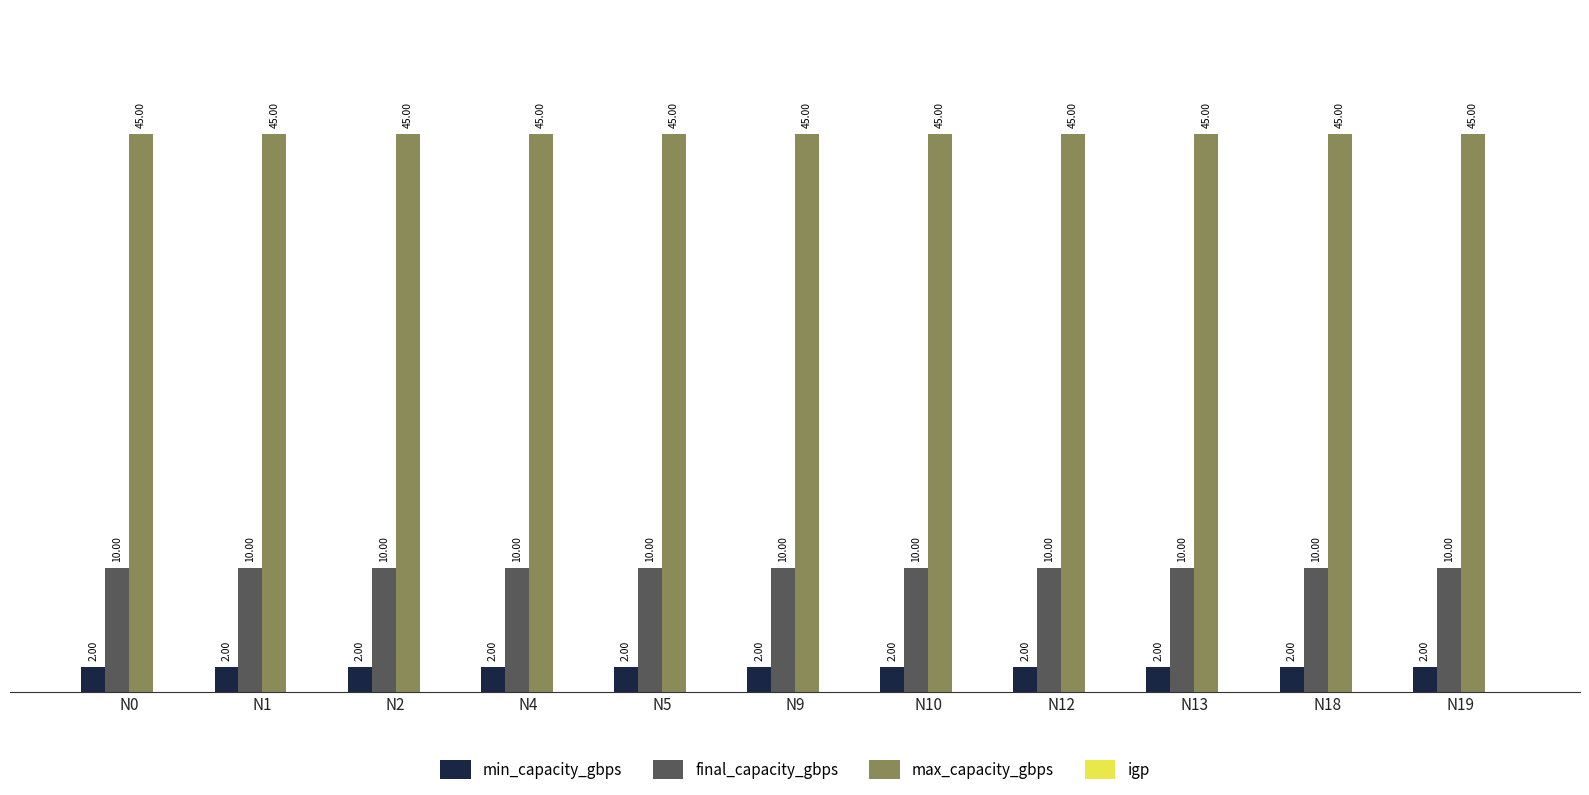

Are the bars horizontal?

No